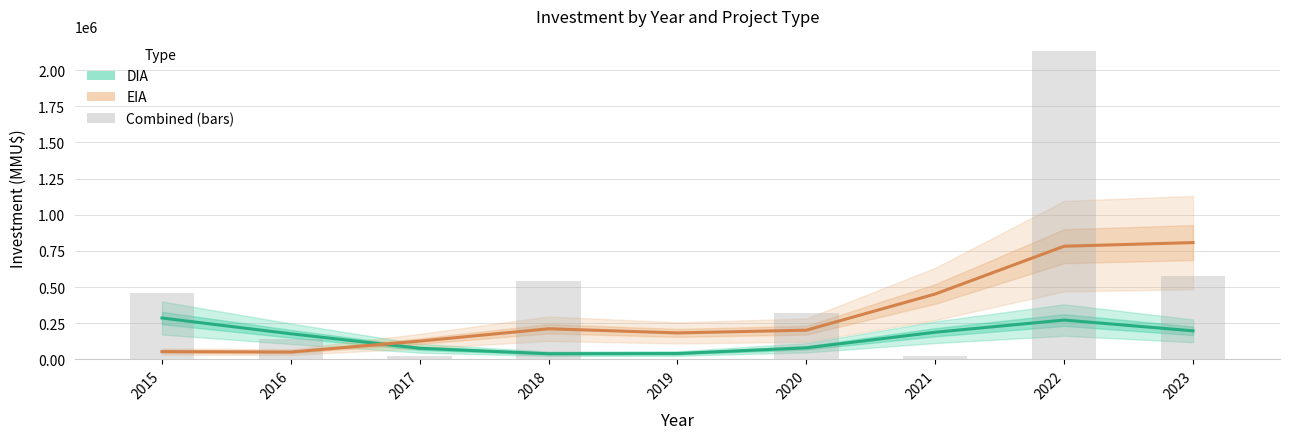

Reading left to right, extract all data points from this chart.

DIA: 285971.6	176958.4	76620.6	38857.0	40281.3	79722.0	187450.2	271747.8	197077.1
EIA: 53544.6	50568.4	126074.0	211457.0	182724.7	201666.8	451896.2	782212.4	807355.8